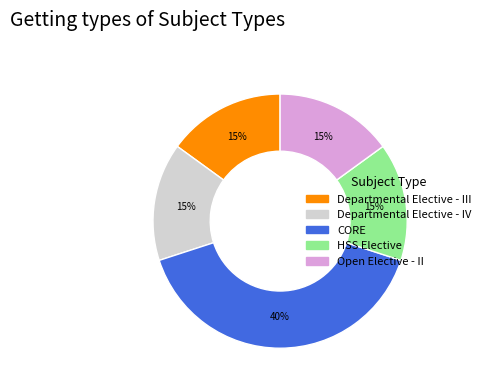

Does Departmental Elective - IV represent more than half of the total?

No